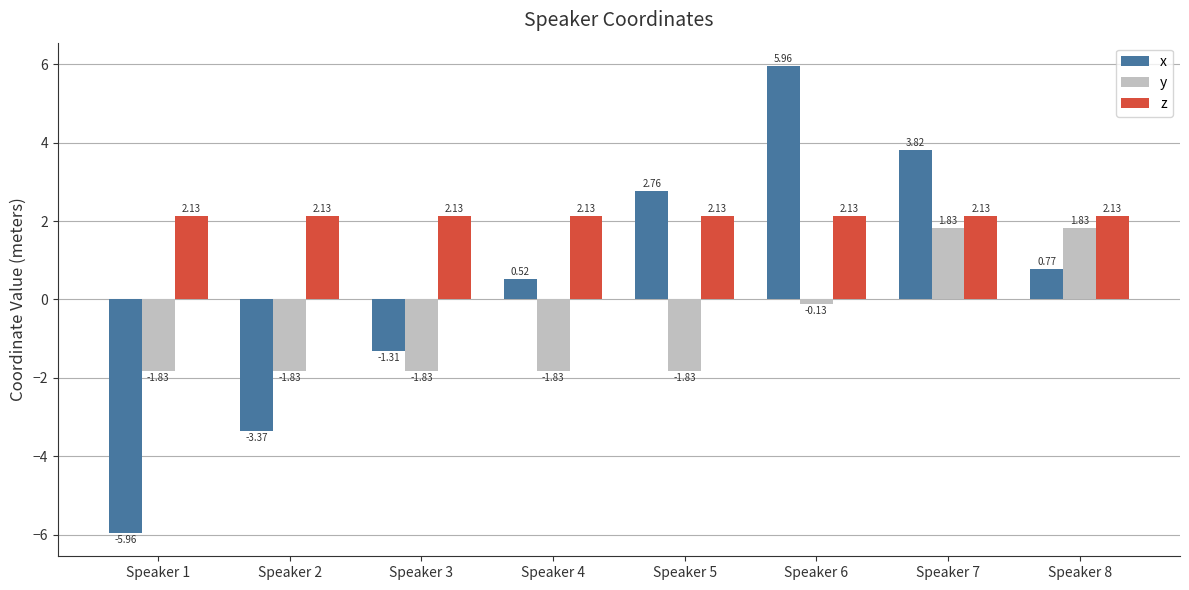

Which series changed the most between Speaker 2 and Speaker 3?

x